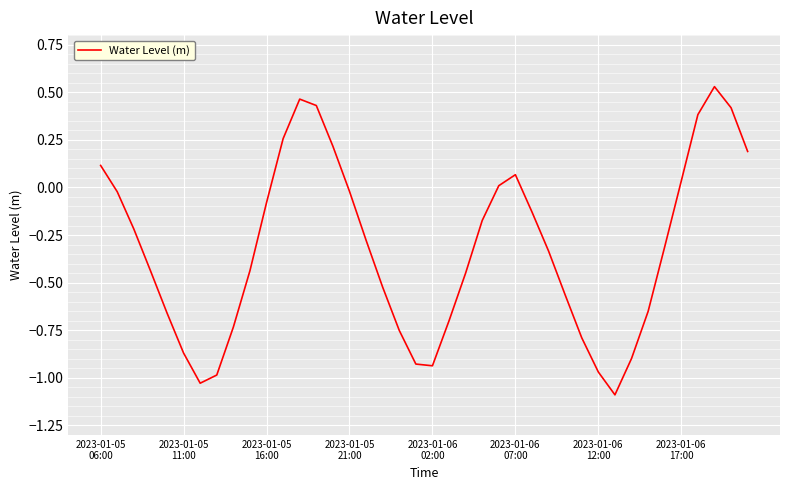

How many negative values are there?

28